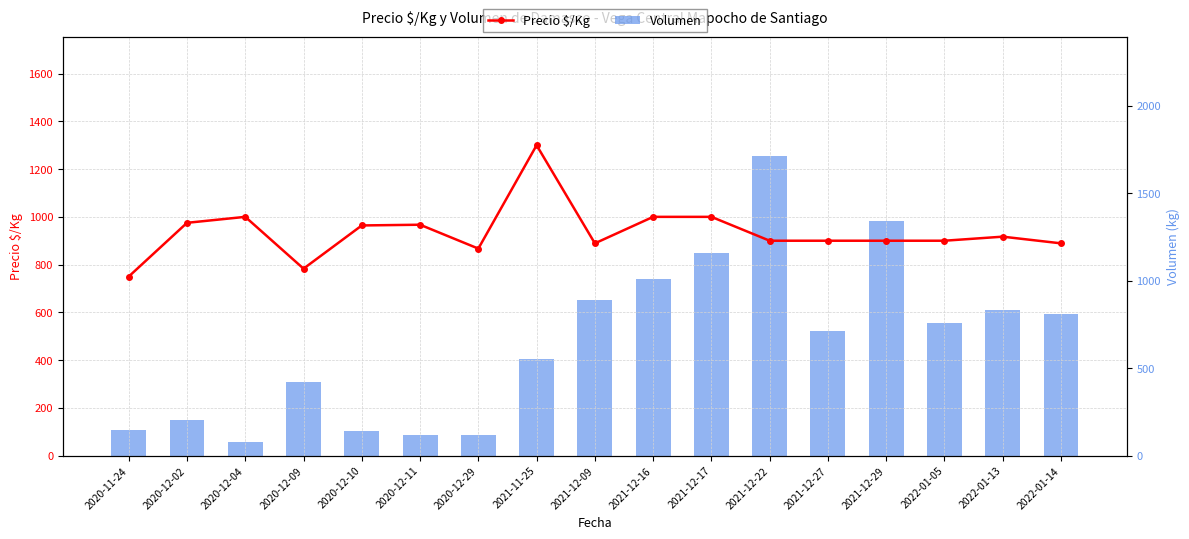

At which label does Volumen reach its peak?

2021-12-22